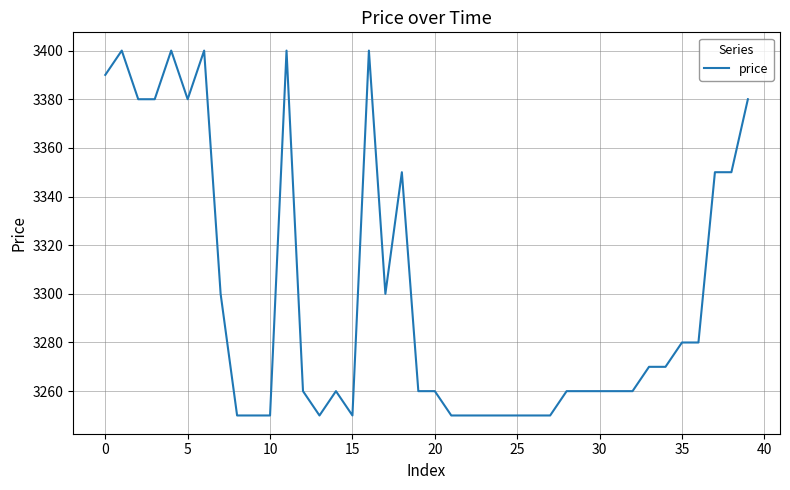

What is the difference between the maximum and minimum values?

150